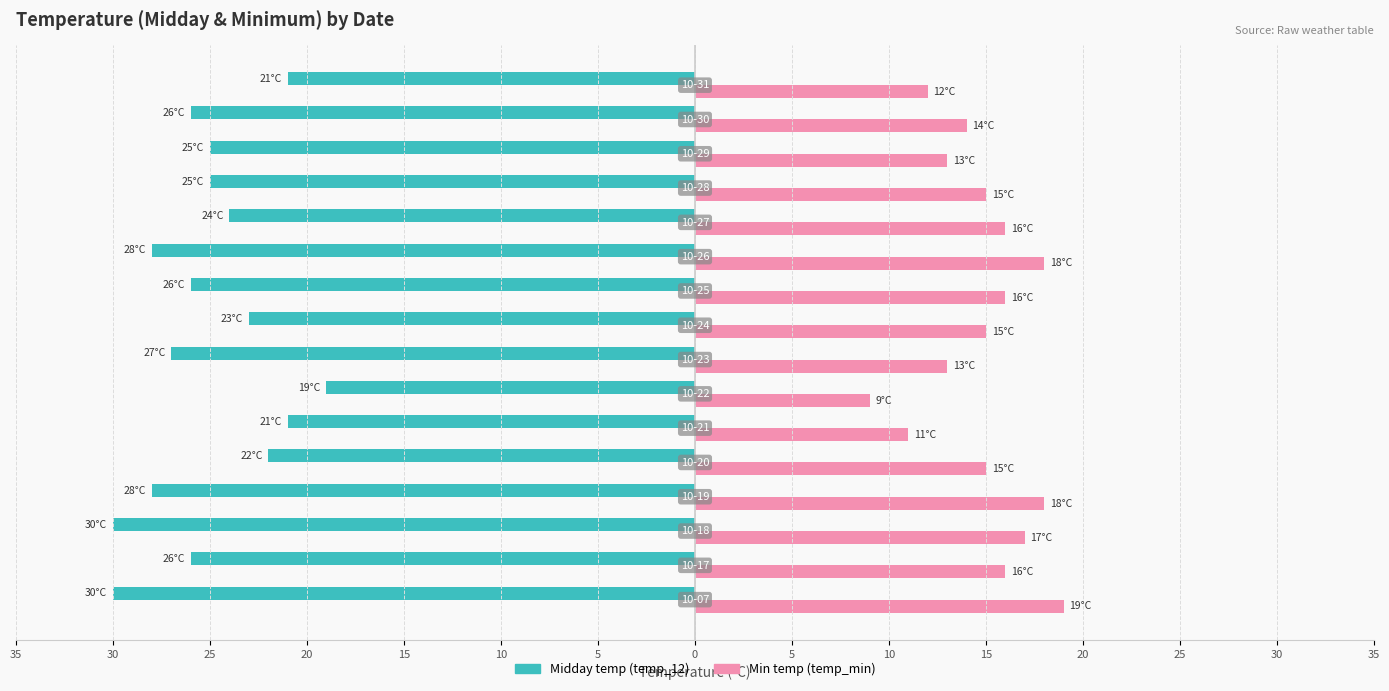

Reading left to right, list all the values displayed in this chart.

temp_12: -30	-26	-30	-28	-22	-21	-19	-27	-23	-26	-28	-24	-25	-25	-26	-21
temp_min: 19	16	17	18	15	11	9	13	15	16	18	16	15	13	14	12